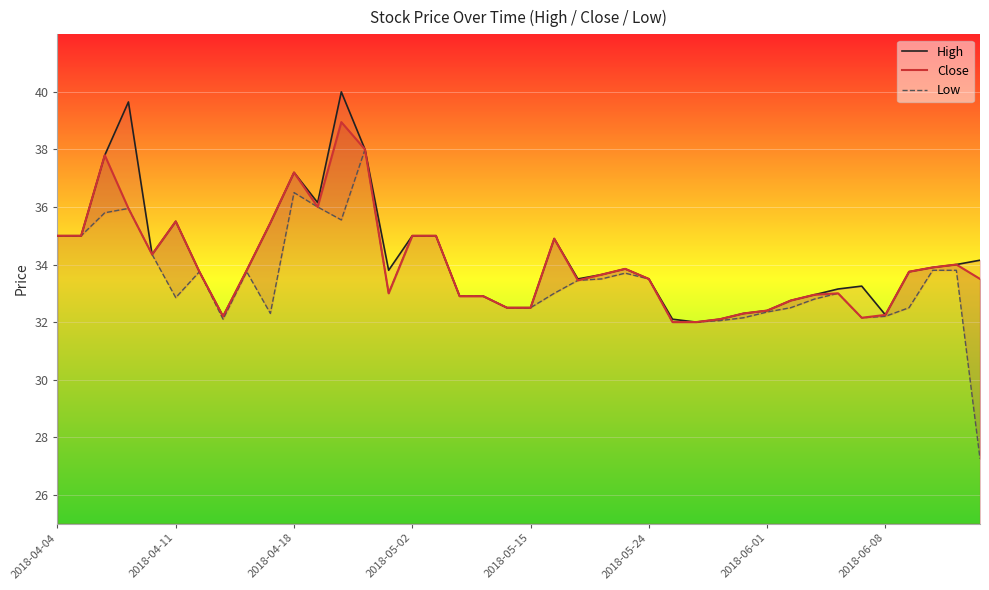

How many interior local peaks does the Low series have?

7